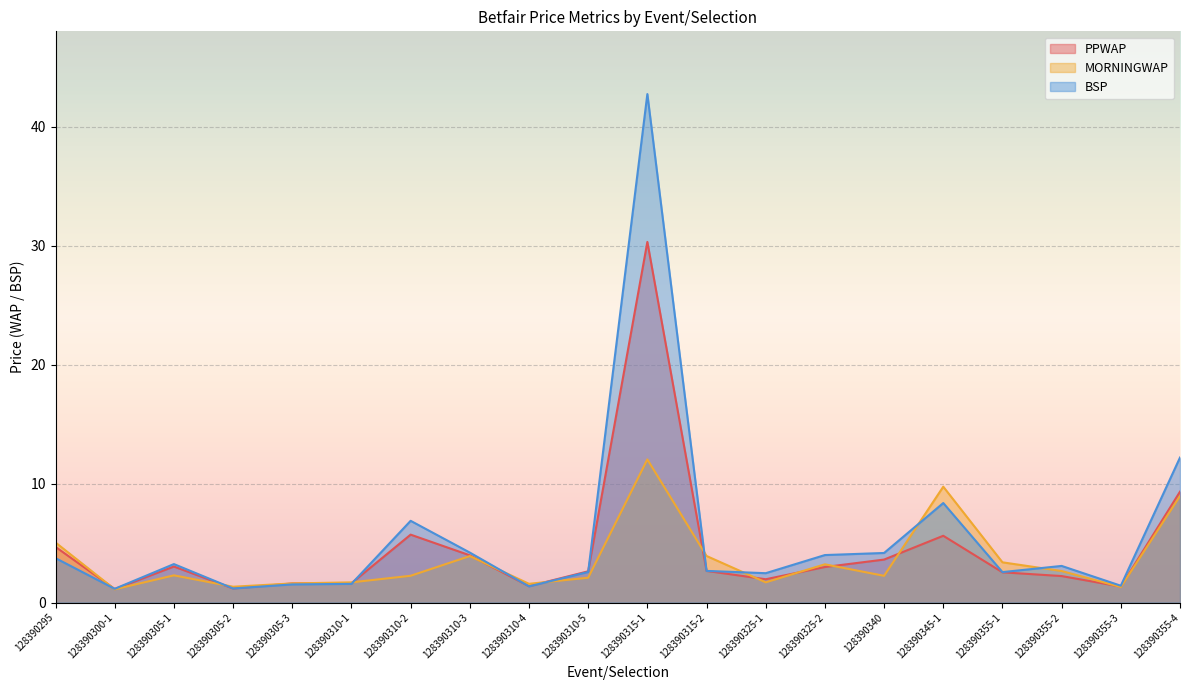

List the labels in order of MORNINGWAP value, largest first.

128390315-1, 128390345-1, 128390355-4, 128390295, 128390315-2, 128390310-3, 128390355-1, 128390325-2, 128390355-2, 128390305-1, 128390310-2, 128390340, 128390310-5, 128390325-1, 128390310-1, 128390305-3, 128390310-4, 128390305-2, 128390355-3, 128390300-1